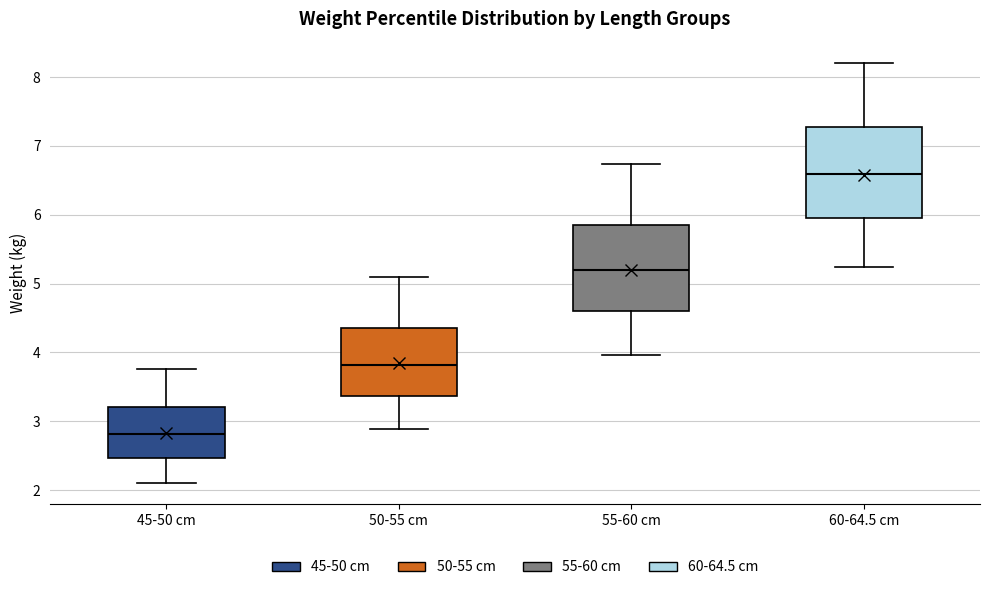

Reading left to right, read every box against the y-axis: the position of its median line, the range the box covers, and the ends of its whiskers. The values are not printed on the chart, so give them approximately, as read against the axis.

45-50 cm: median 2.8, box 2.5 to 3.2, whiskers 2.1 to 3.8
50-55 cm: median 3.8, box 3.4 to 4.4, whiskers 2.9 to 5.1
55-60 cm: median 5.2, box 4.6 to 5.9, whiskers 4.0 to 6.7
60-64.5 cm: median 6.6, box 6.0 to 7.3, whiskers 5.2 to 8.2